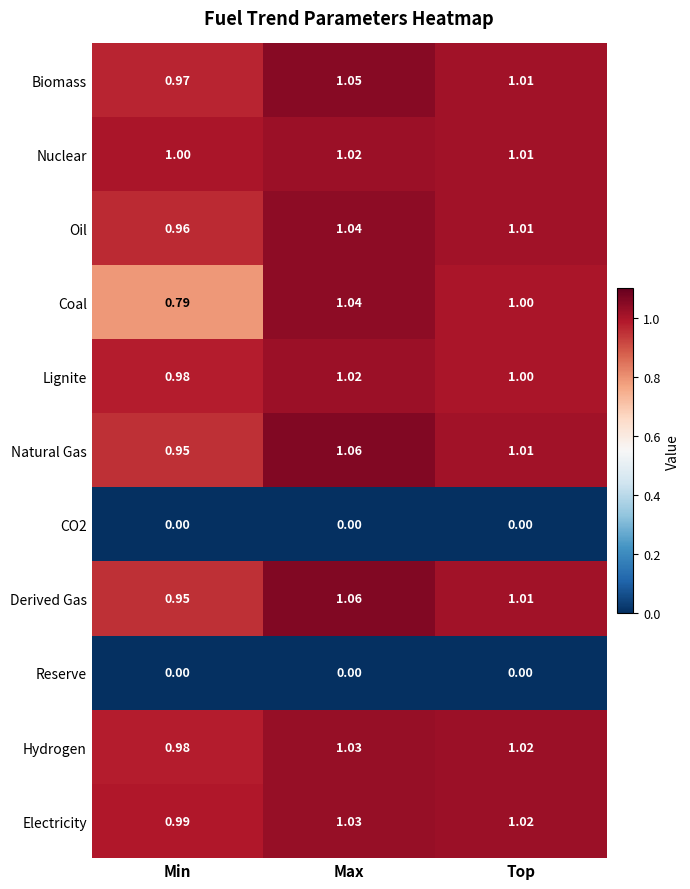

Which series has the largest range (max minus min)?

Coal